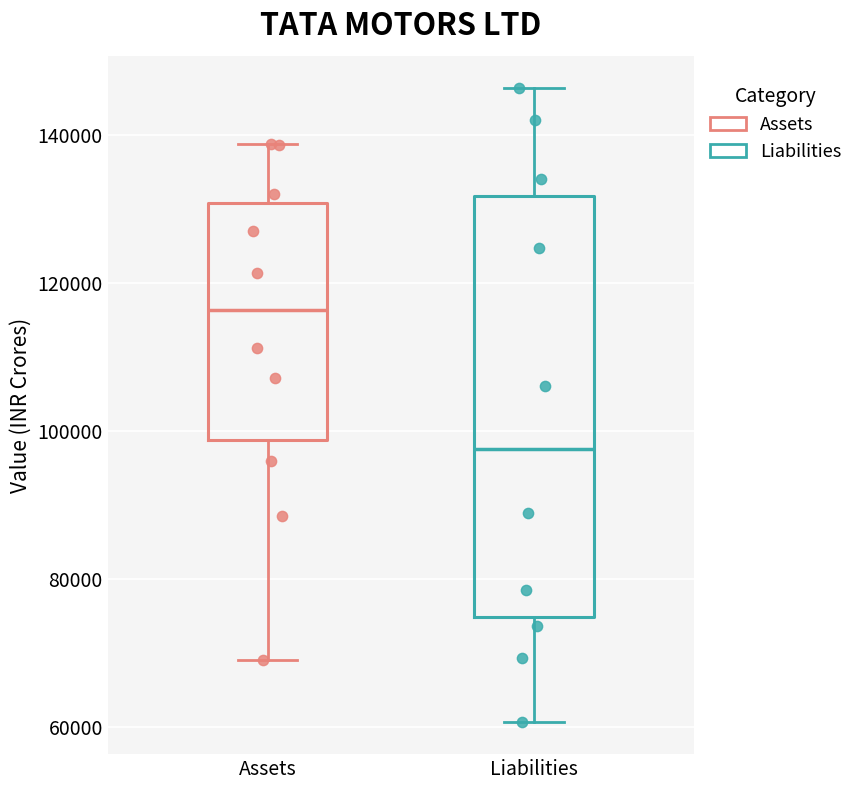

Reading left to right, read every box against the y-axis: the position of its median line, the range the box covers, and the ends of its whiskers. The values are not printed on the chart, so give them approximately, as read against the axis.

Assets: median 116000, box 98000 to 130000, whiskers 70000 to 138000
Liabilities: median 98000, box 74000 to 132000, whiskers 60000 to 146000